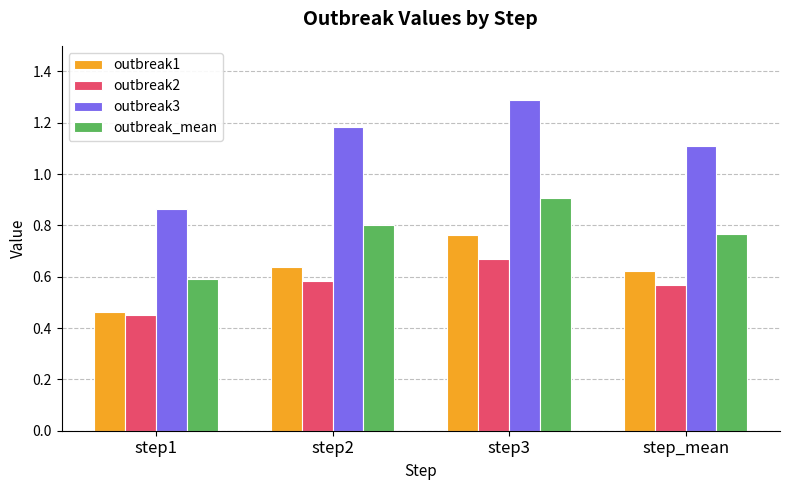

Count the outbreak3 values in the range 1 to 2.

3